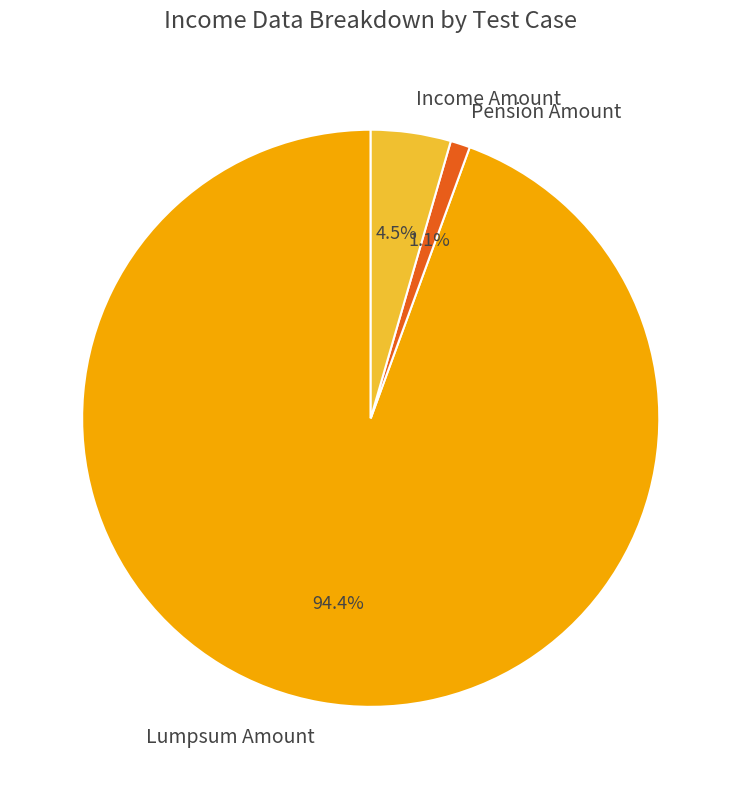

Between Lumpsum Amount and Income Amount, which is larger?

Lumpsum Amount